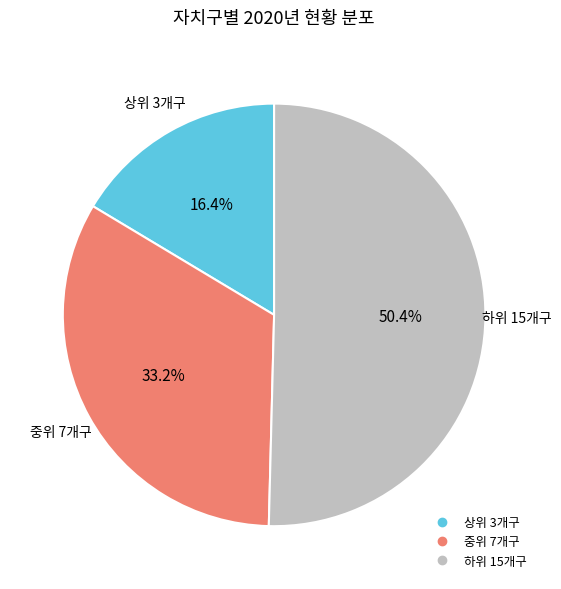

Is there any slice that represents more than half of the pie?

Yes